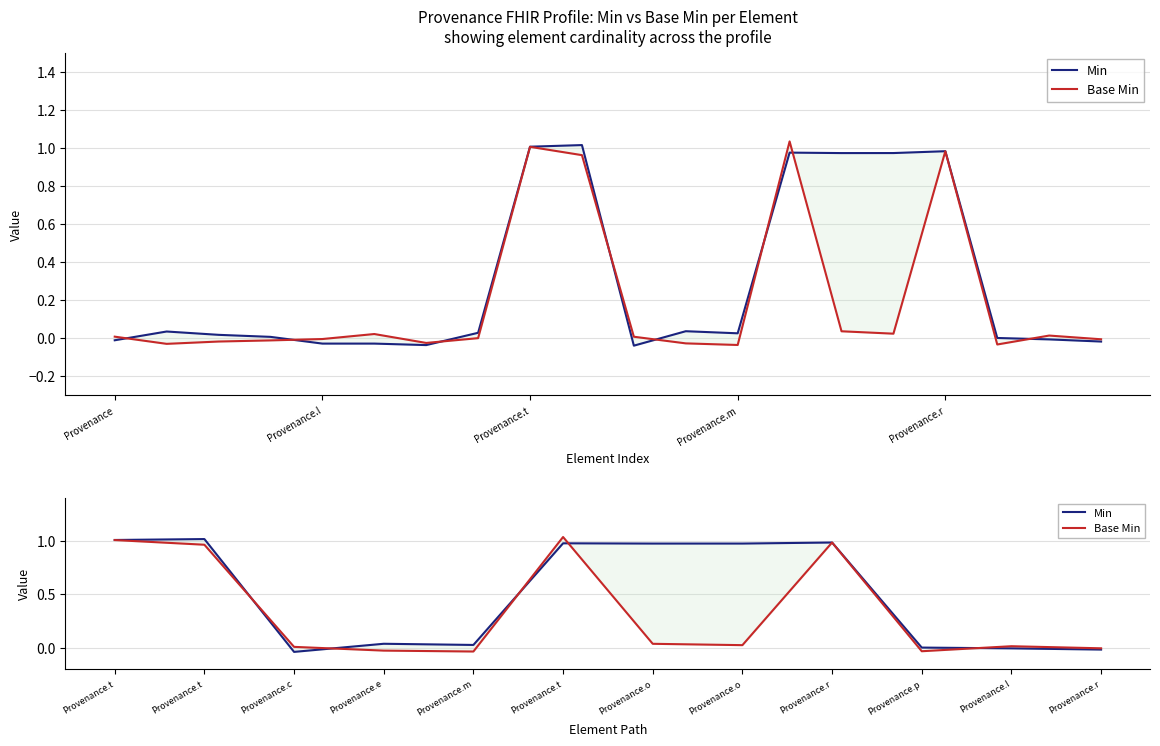

Is it true that Min equals 1.3 at Provenance.t?

False